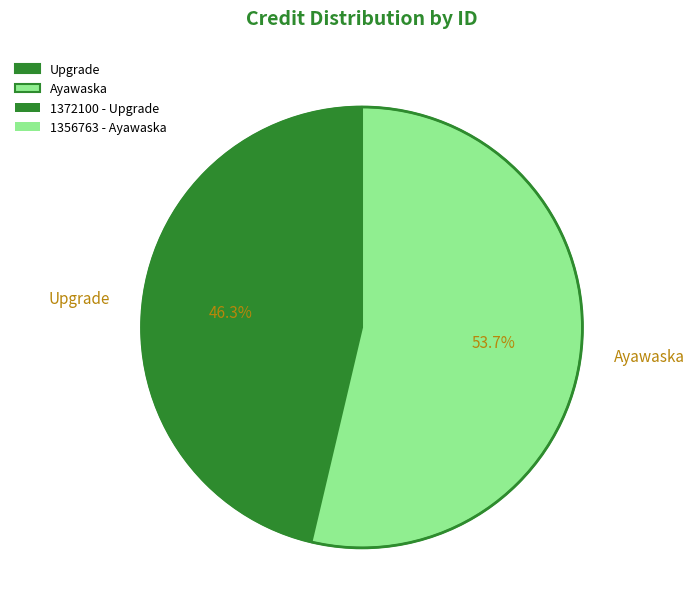

How many segments does this pie chart have?

2